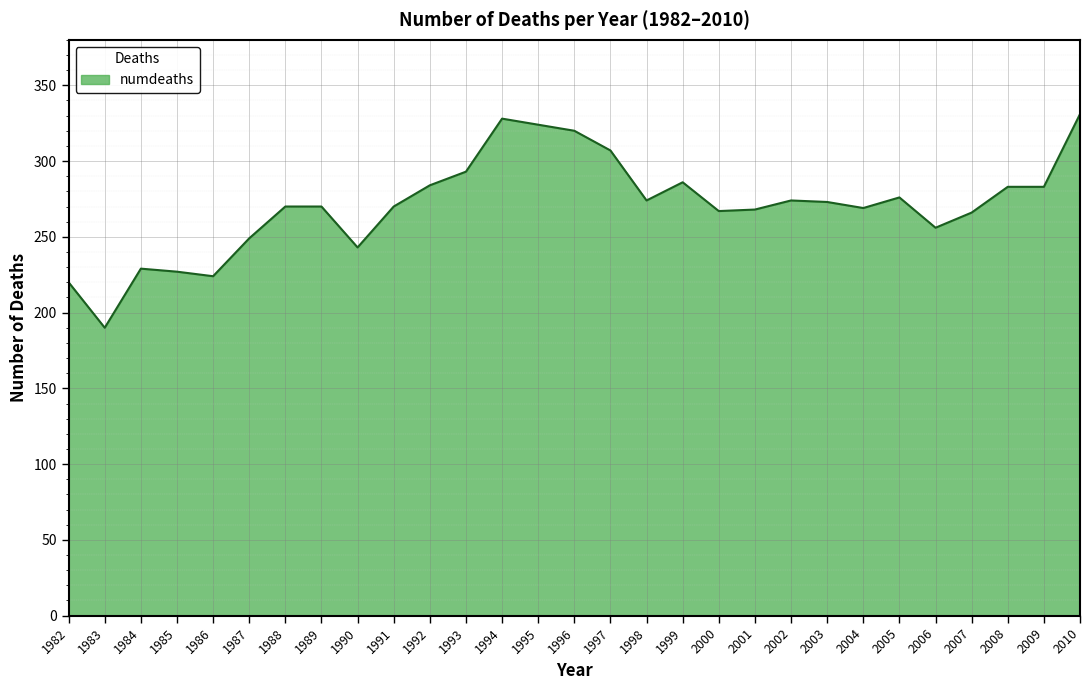

Which has a higher value, 2006 or 2001?

2001